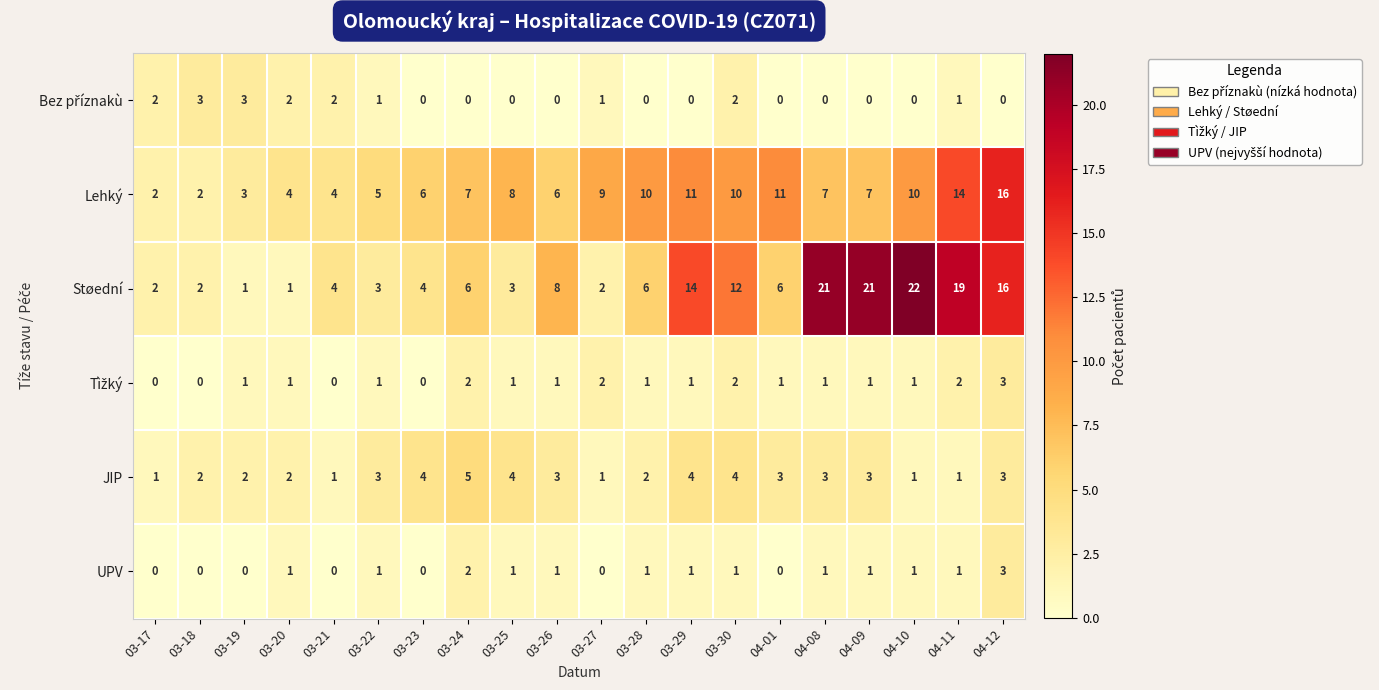

How many categories are shown in the chart?

20